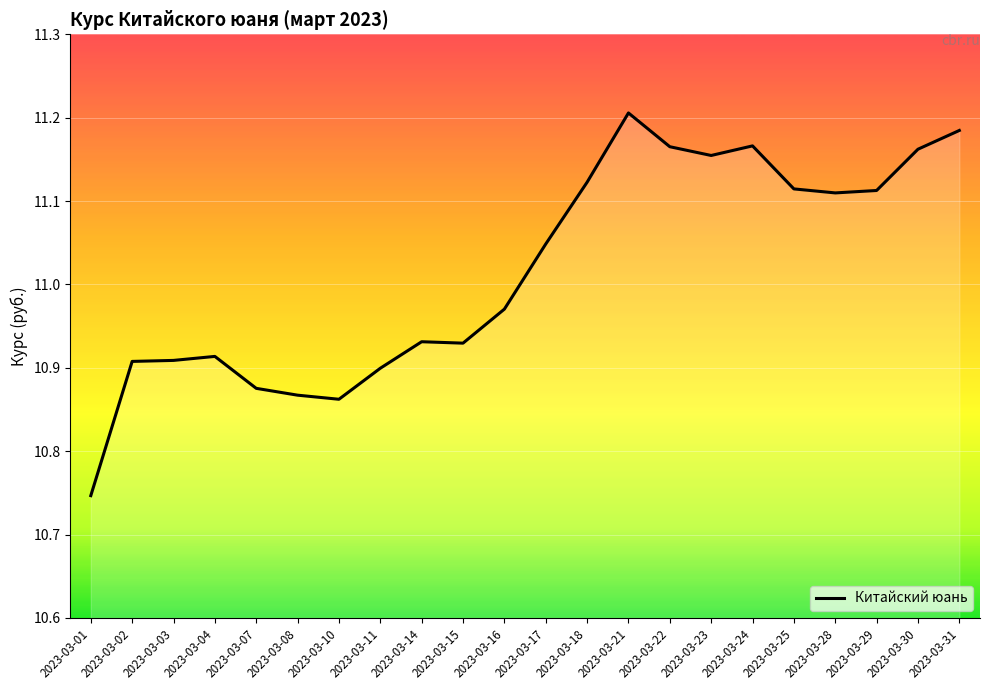

At which label does the data first exceed 11?

2023-03-17